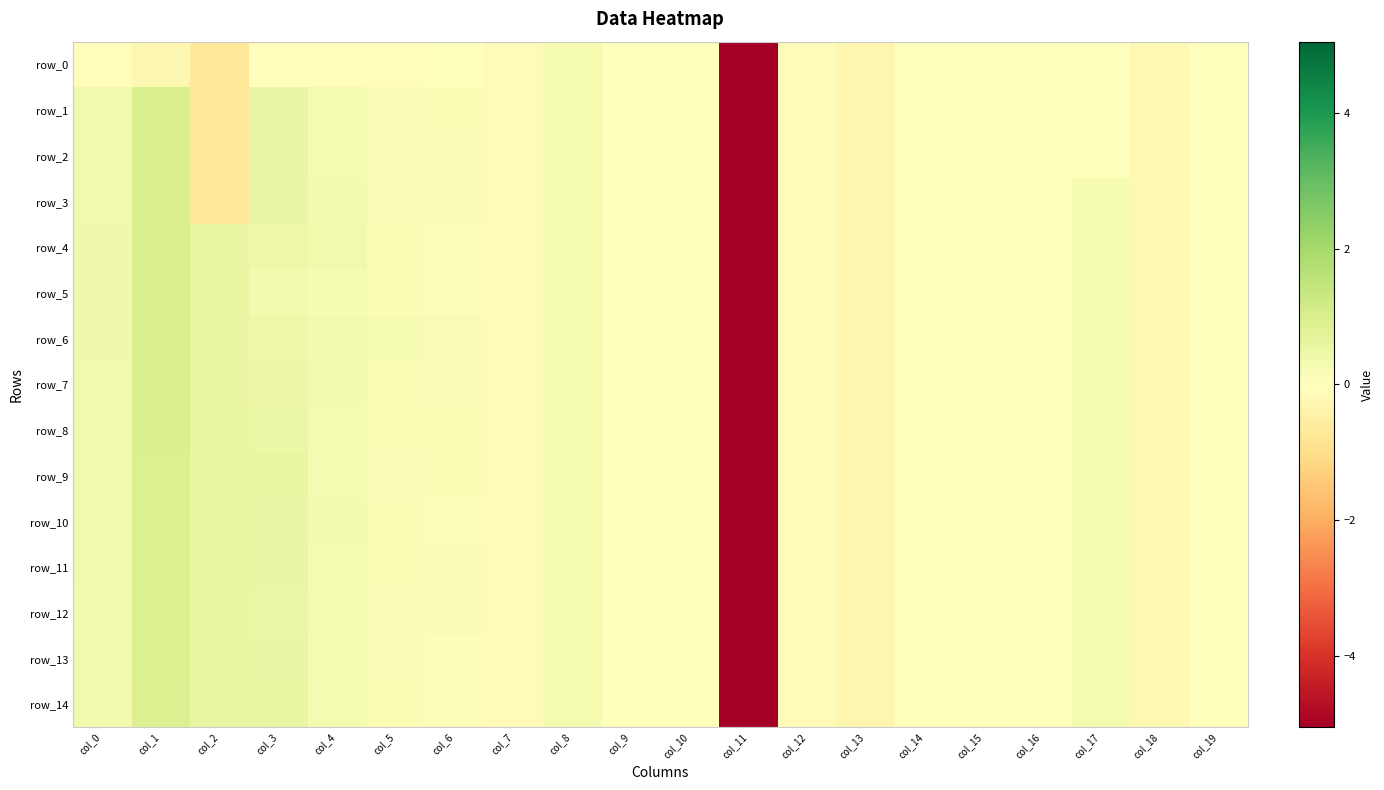

What is the difference between the maximum and minimum values in the row_12 series?

6.0